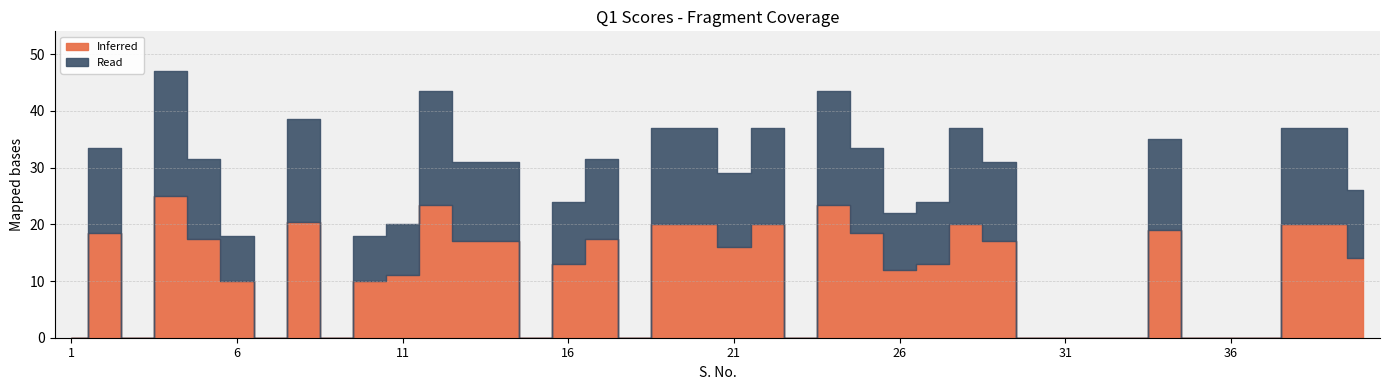

True or false: Read and Inferred cross at least once.

False